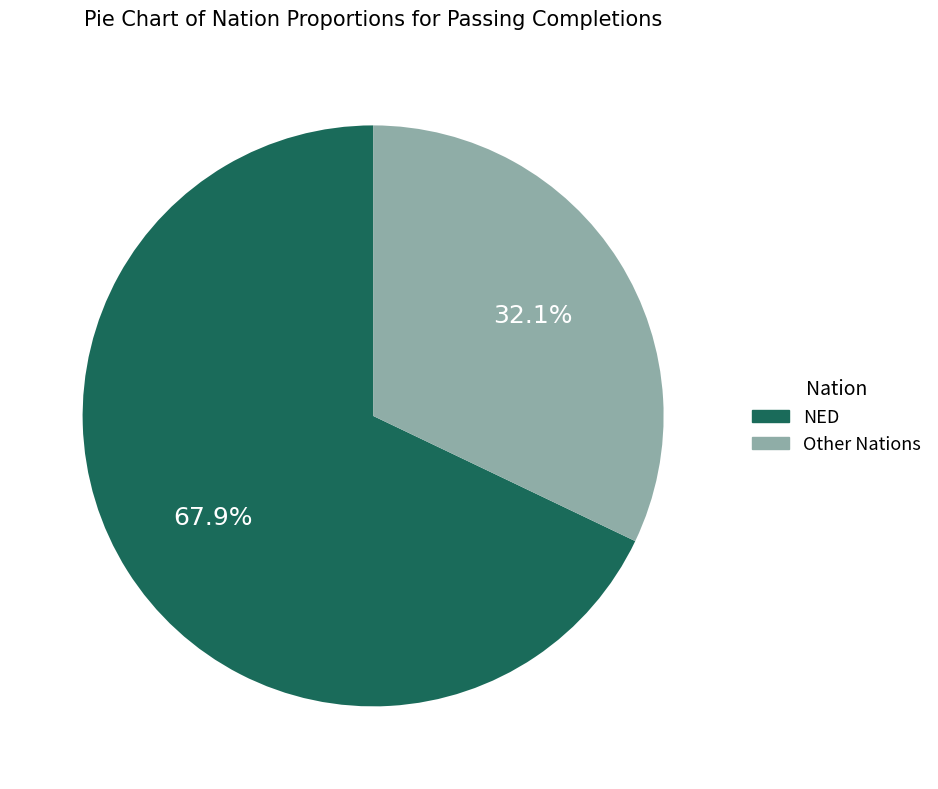

Is there any slice that represents more than half of the pie?

Yes